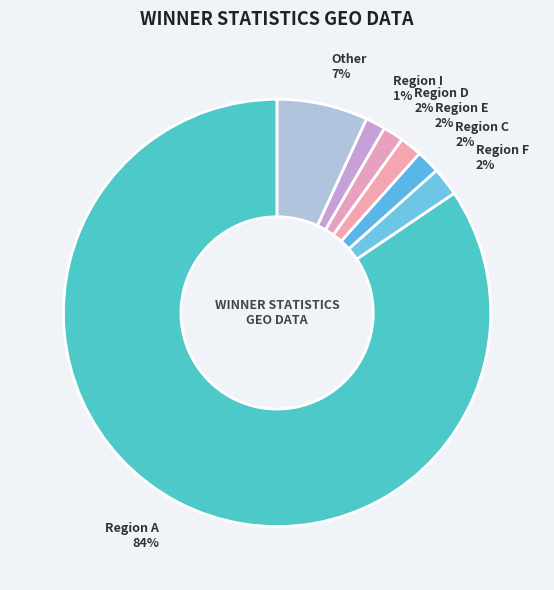

Is it true that Other is 1% of the pie?

False